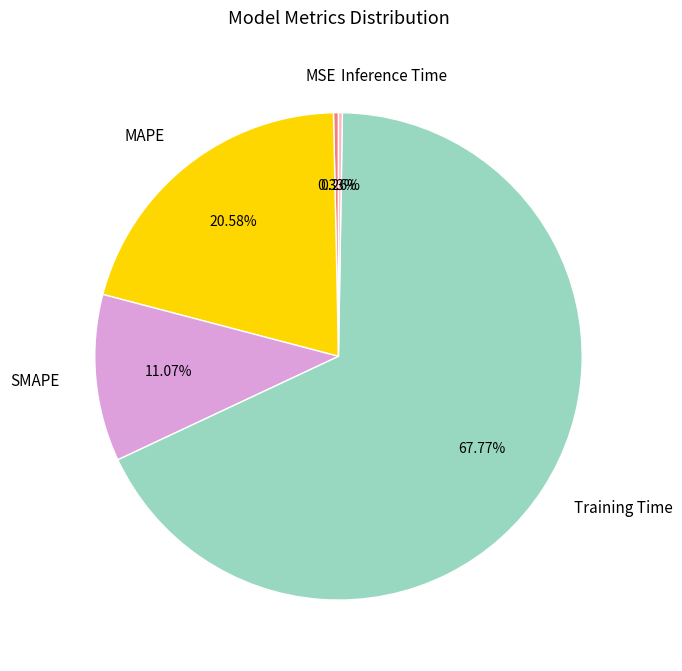

Do MAPE and Training Time together represent more than half of the pie?

Yes